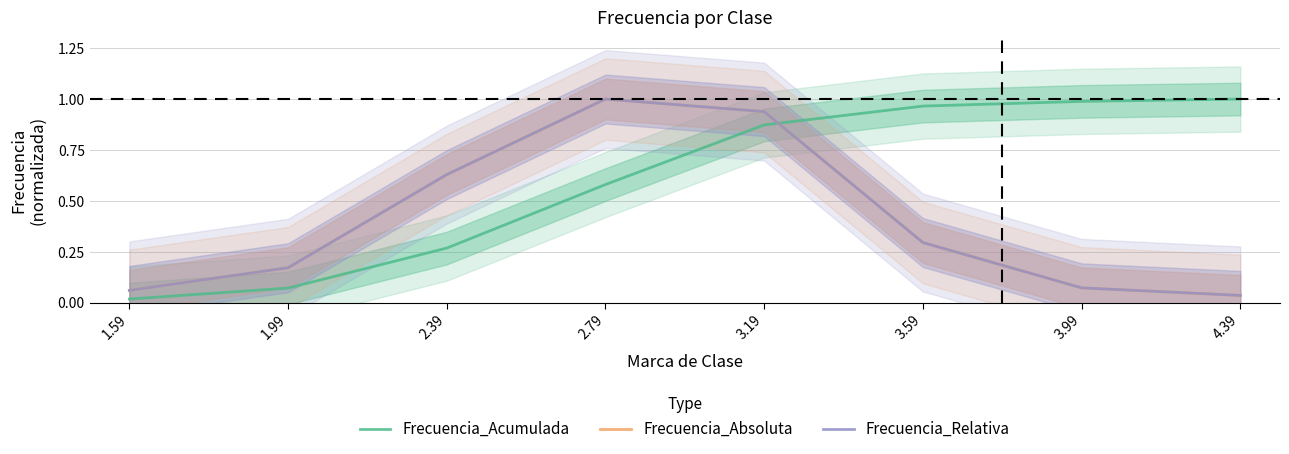

Which category has the highest value across all series?

4.39